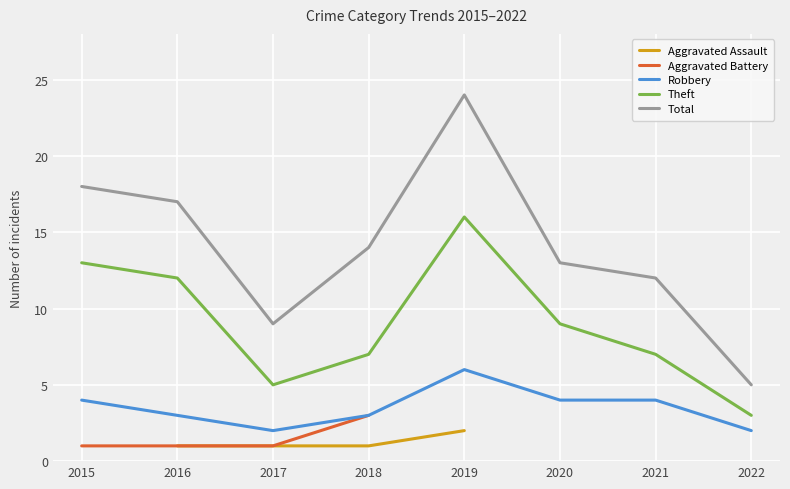

Which series changed the most between 2015 and 2018?

Theft